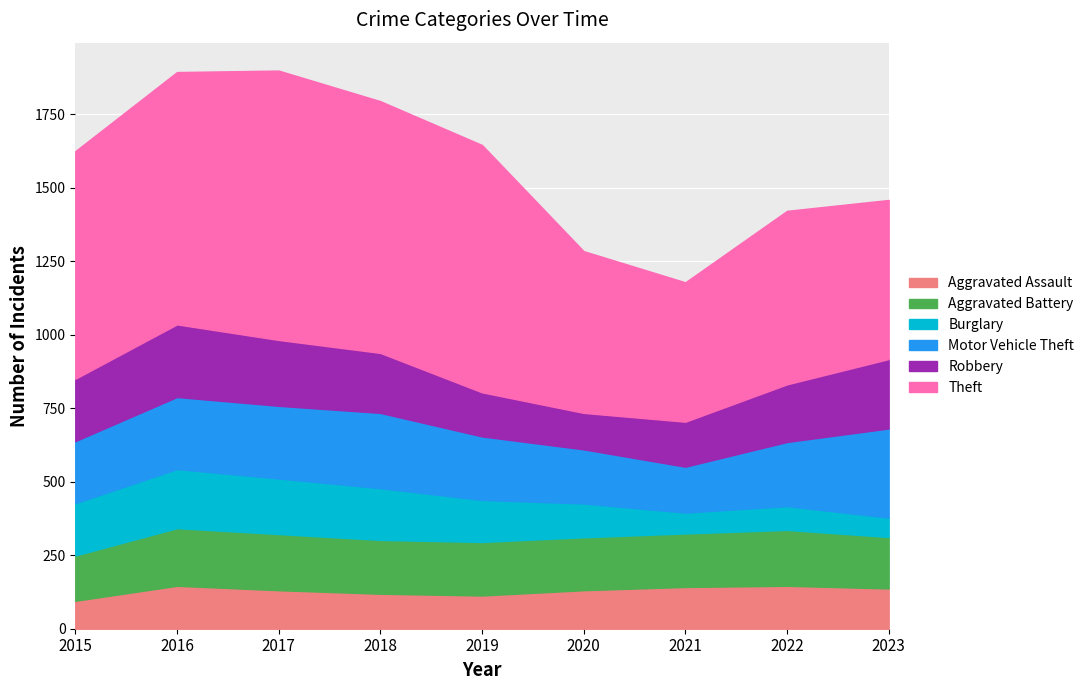

What is the minimum value for Theft?

474